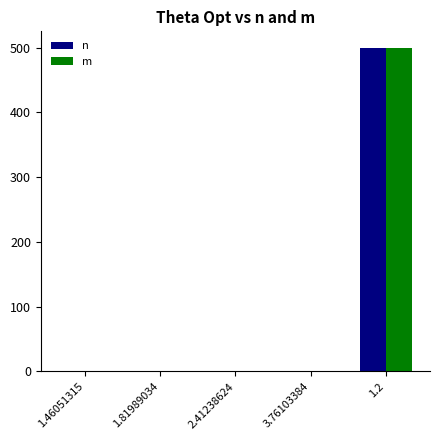

What are all the series names shown in the legend?

n, m